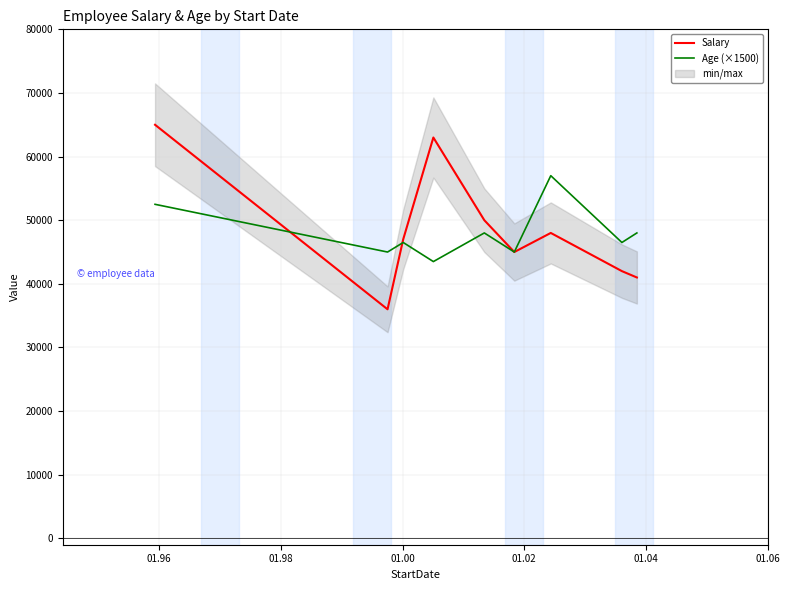

List the series in order of their overall mean, lowest first.

Age (×1500), Salary